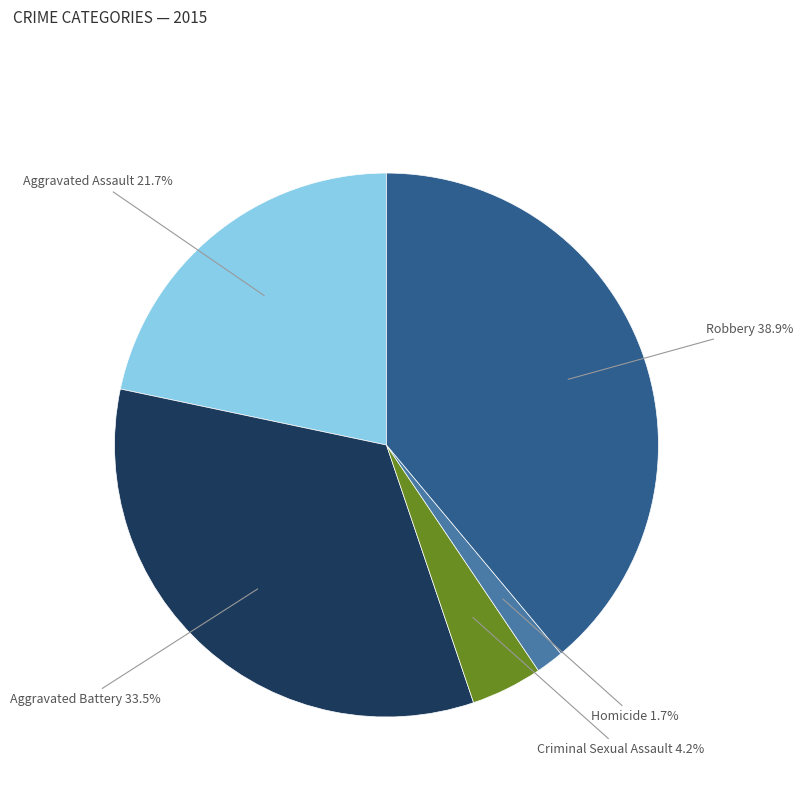

Is there a majority slice in this chart?

No